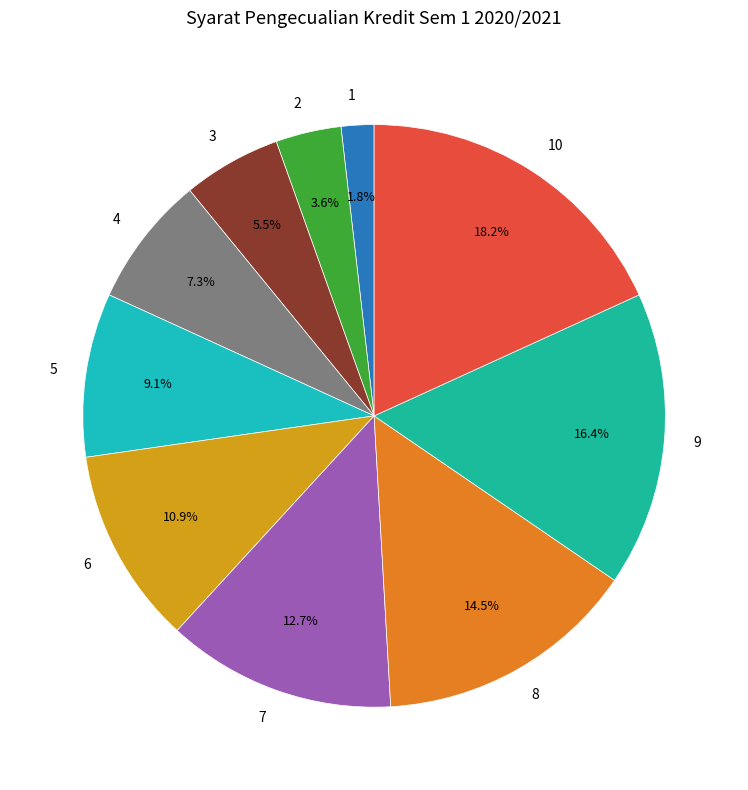

How much of the chart is everything except 2?

96.4%